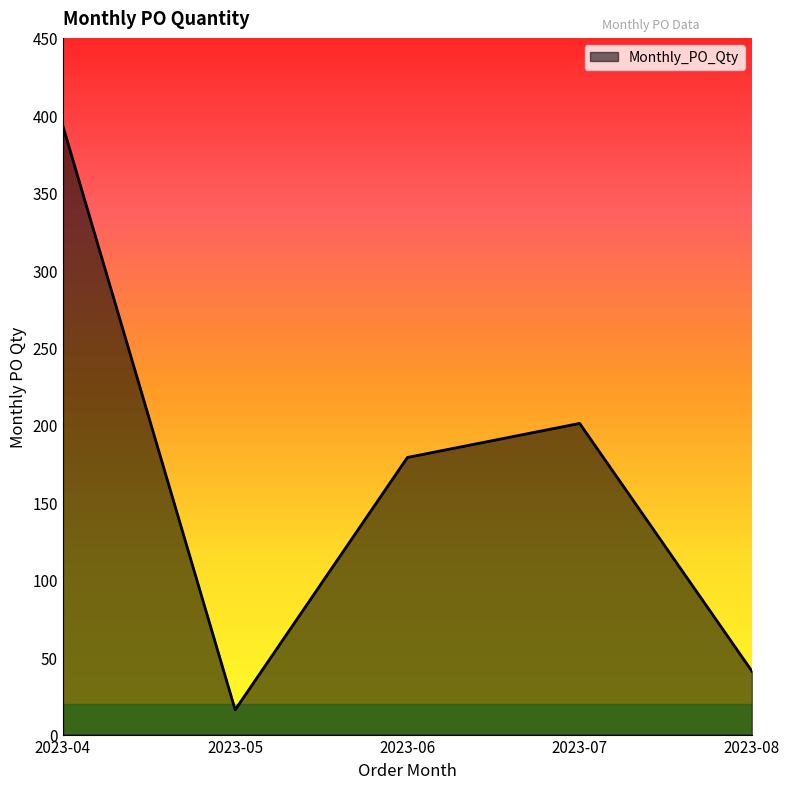

Rank the categories by value from lowest to highest.

2023-05, 2023-08, 2023-06, 2023-07, 2023-04